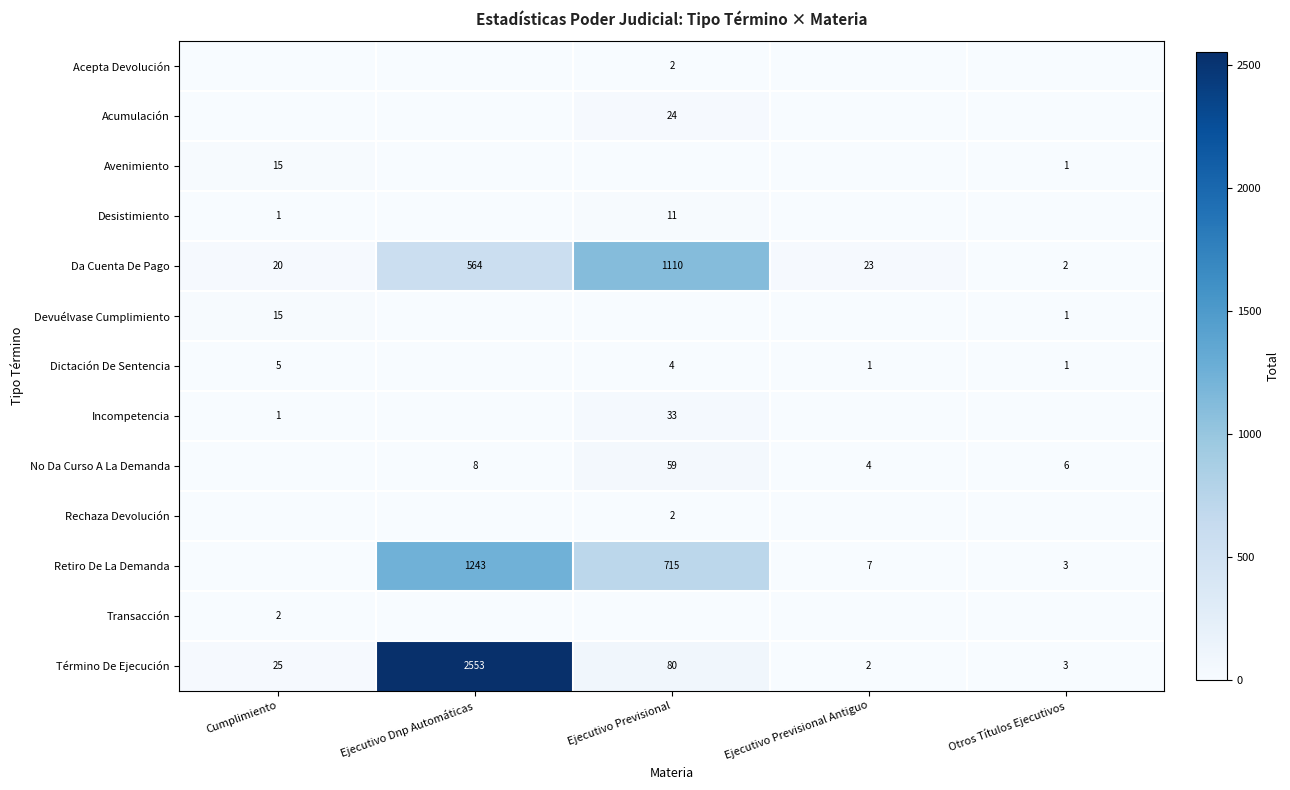

Where is Término De Ejecución nearest to the value 1277?

Ejecutivo Previsional